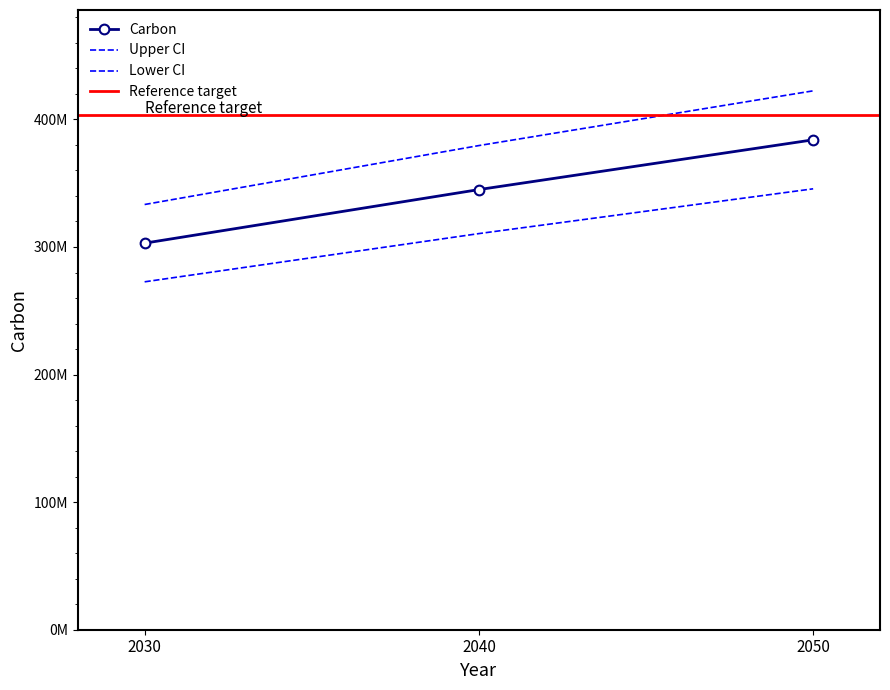

The value at 2040 is 512074311. True or false?

False